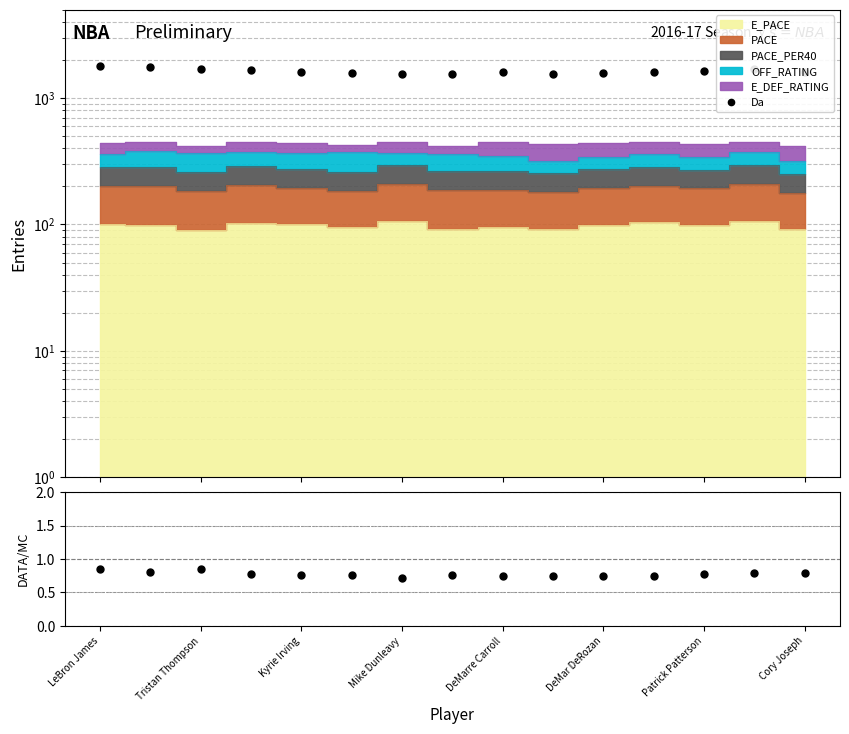

What is the label of the 6th point from the left?

DeMar DeRozan